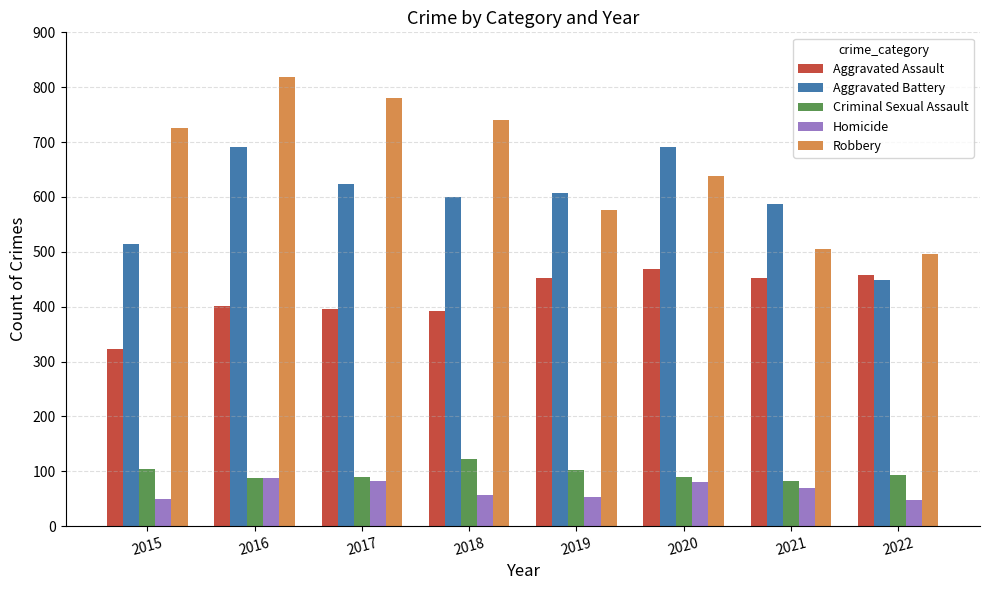

Which series has the largest total across all categories?

Robbery